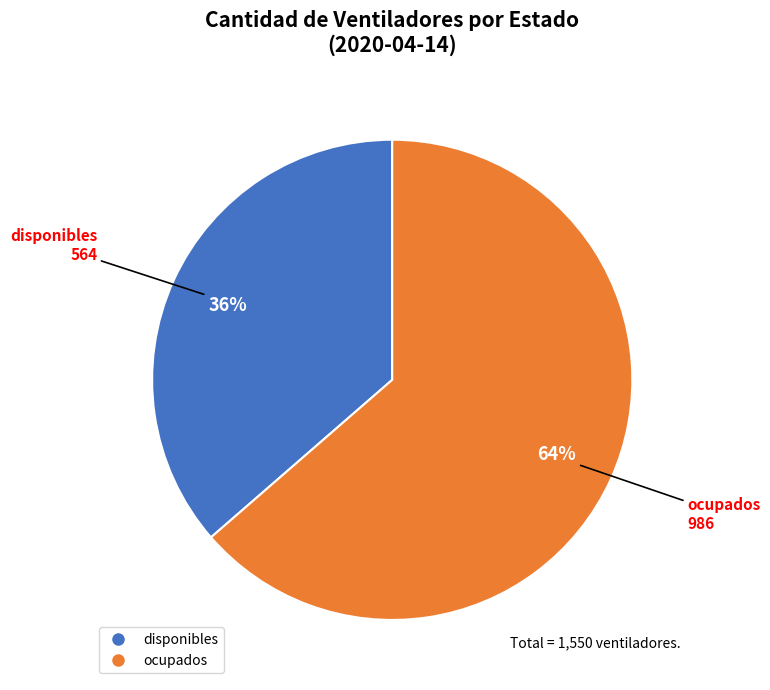

How many slices are in this pie chart?

2